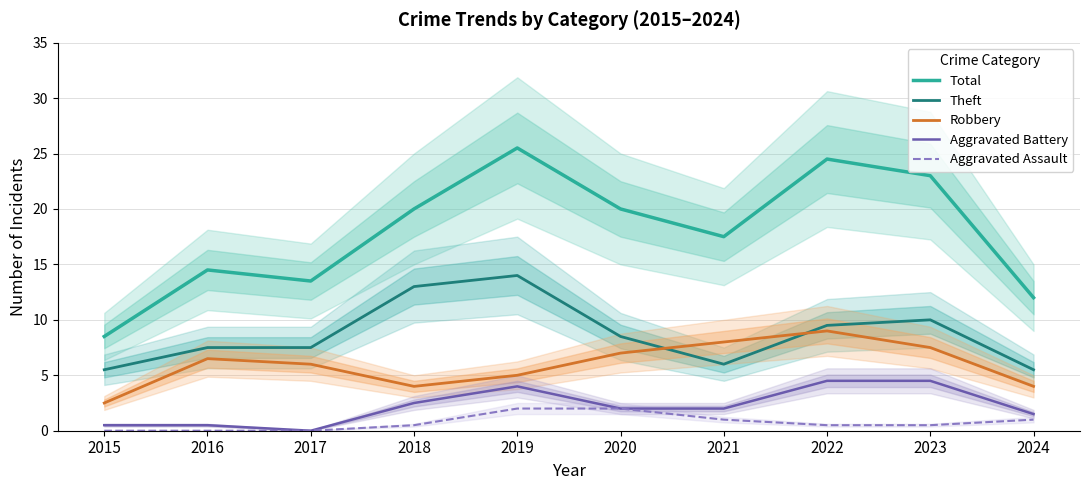

At which label is Robbery closest to 5?

2019